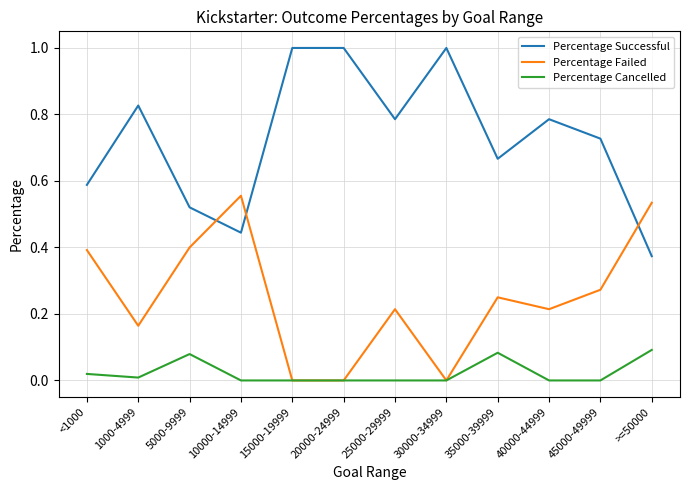

Between 10000-14999 and >=50000, which series saw the biggest shift?

Percentage Cancelled